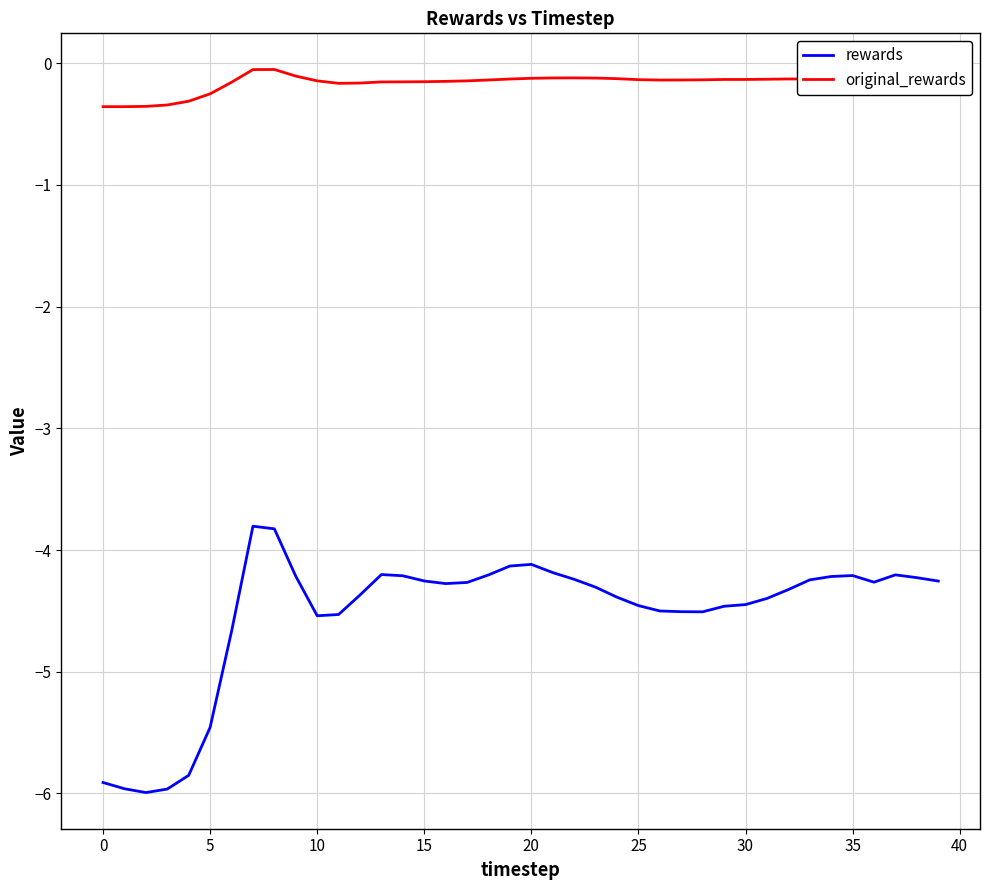

What is the difference between the maximum and minimum values in the rewards series?

2.2